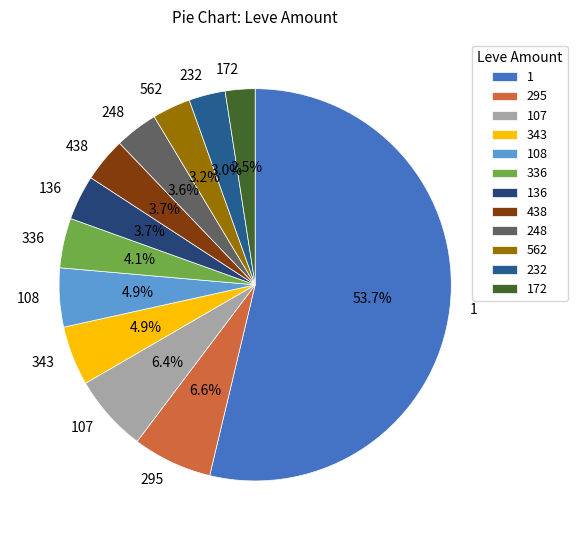

How many segments does this pie chart have?

12